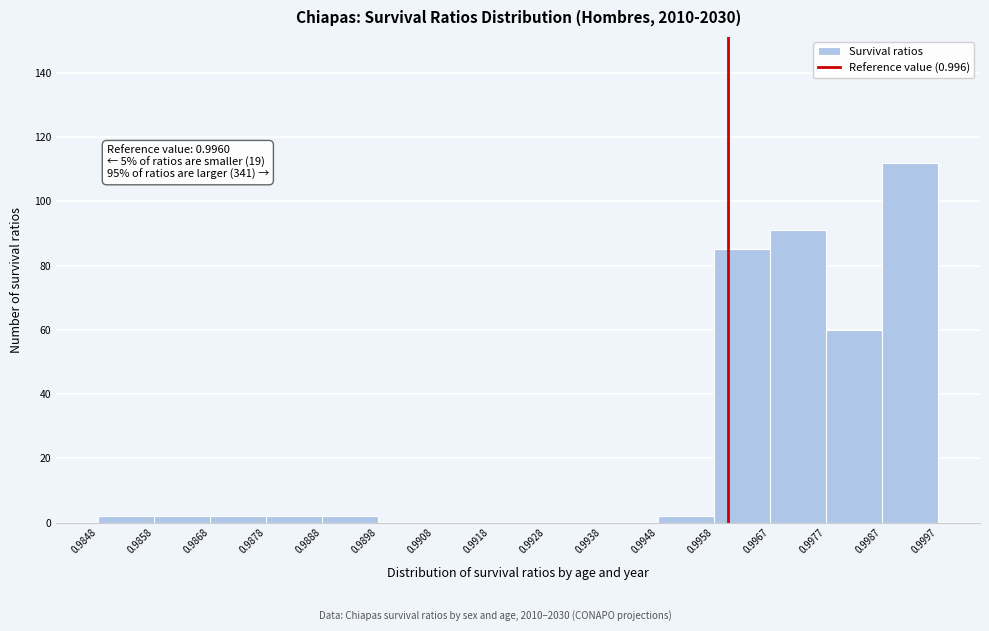

Which range on the x-axis has the tallest bar?

0.9987 to 0.9997